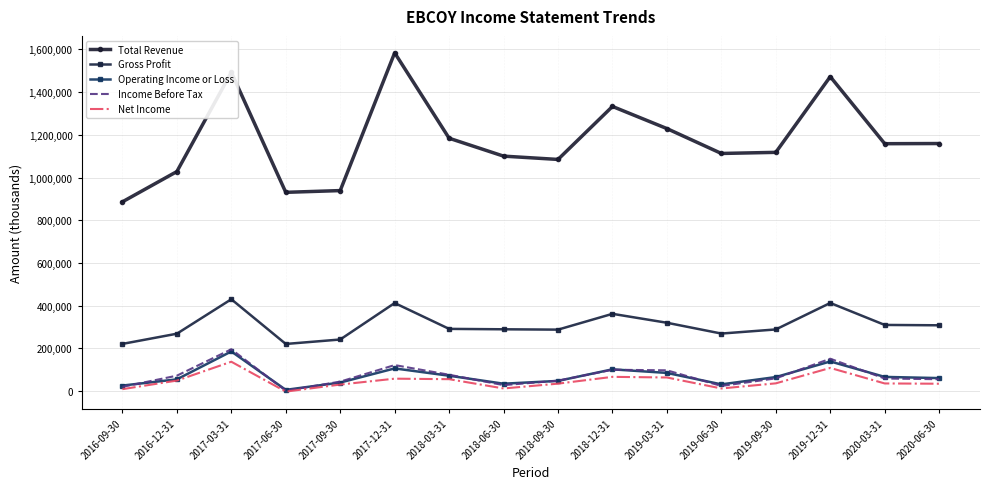

How many categories are shown in the chart?

16